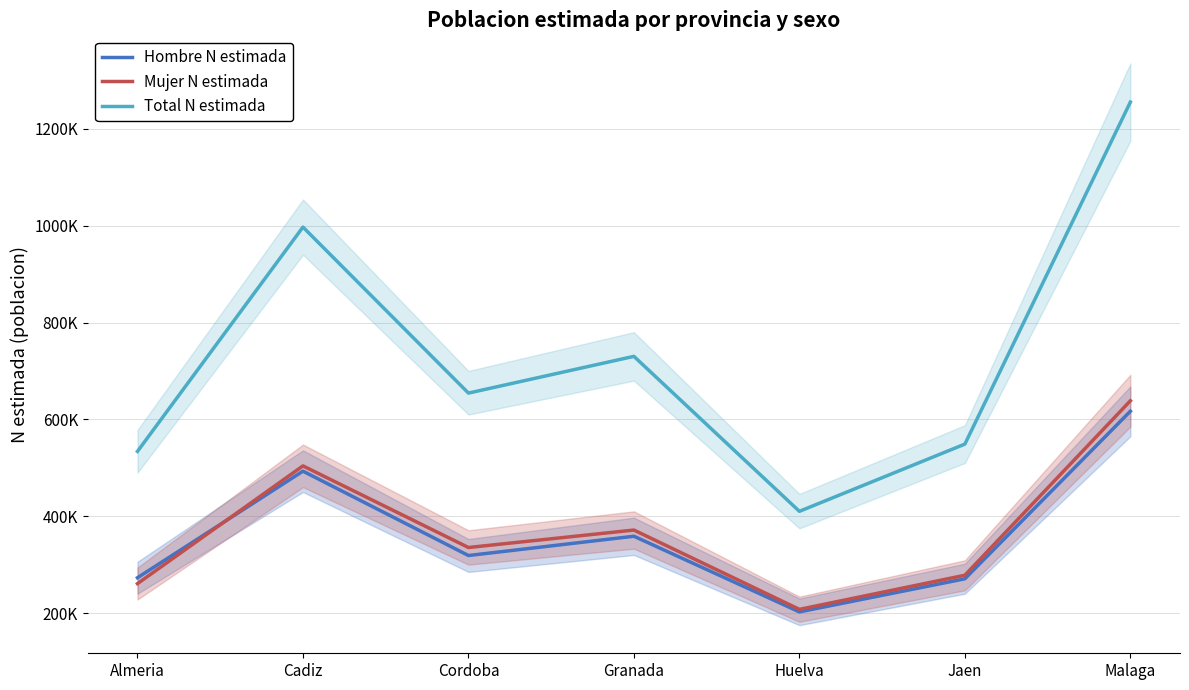

What is the highest value of the Hombre N estimada series?

616769